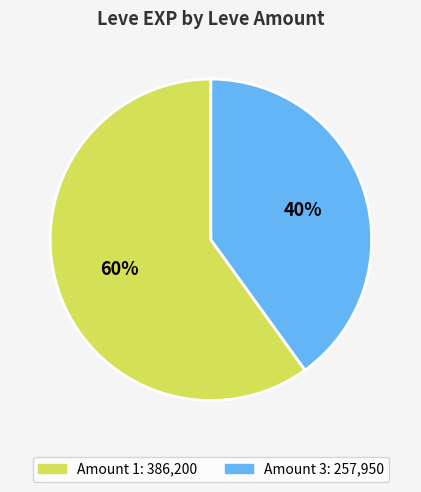

Does any single category account for the majority?

Yes